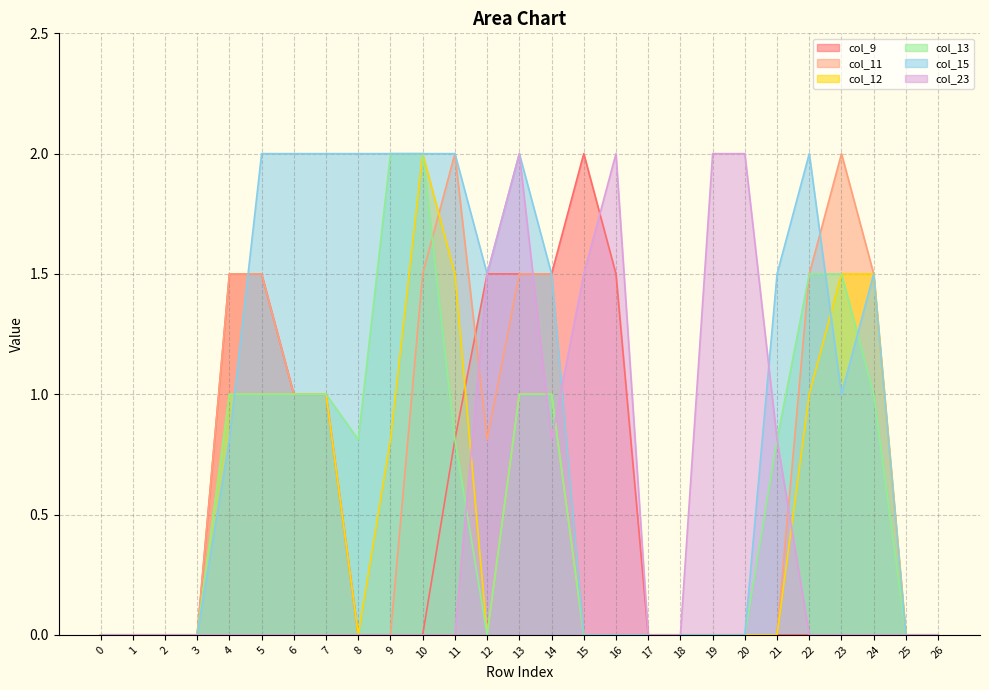

The value of col_15 at 10 is 2.0. True or false?

True